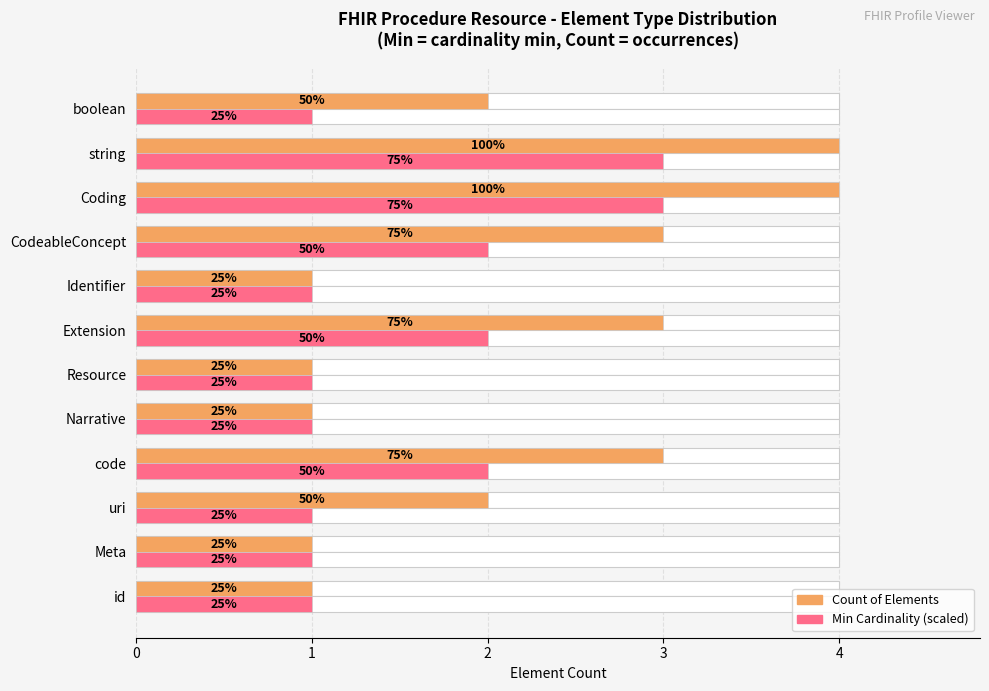

Is it true that Min Cardinality (scaled) equals 1 at boolean?

True